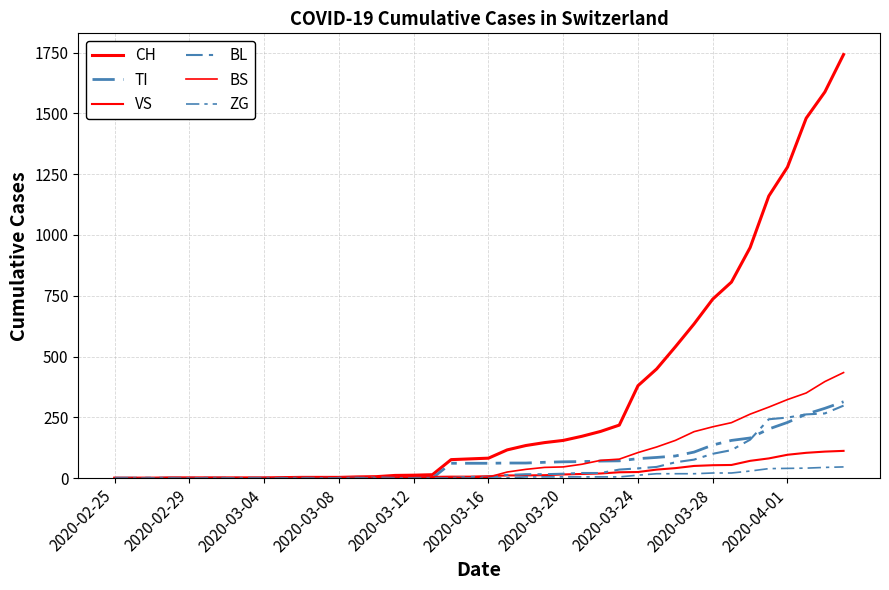

How many lines are shown in the chart?

6